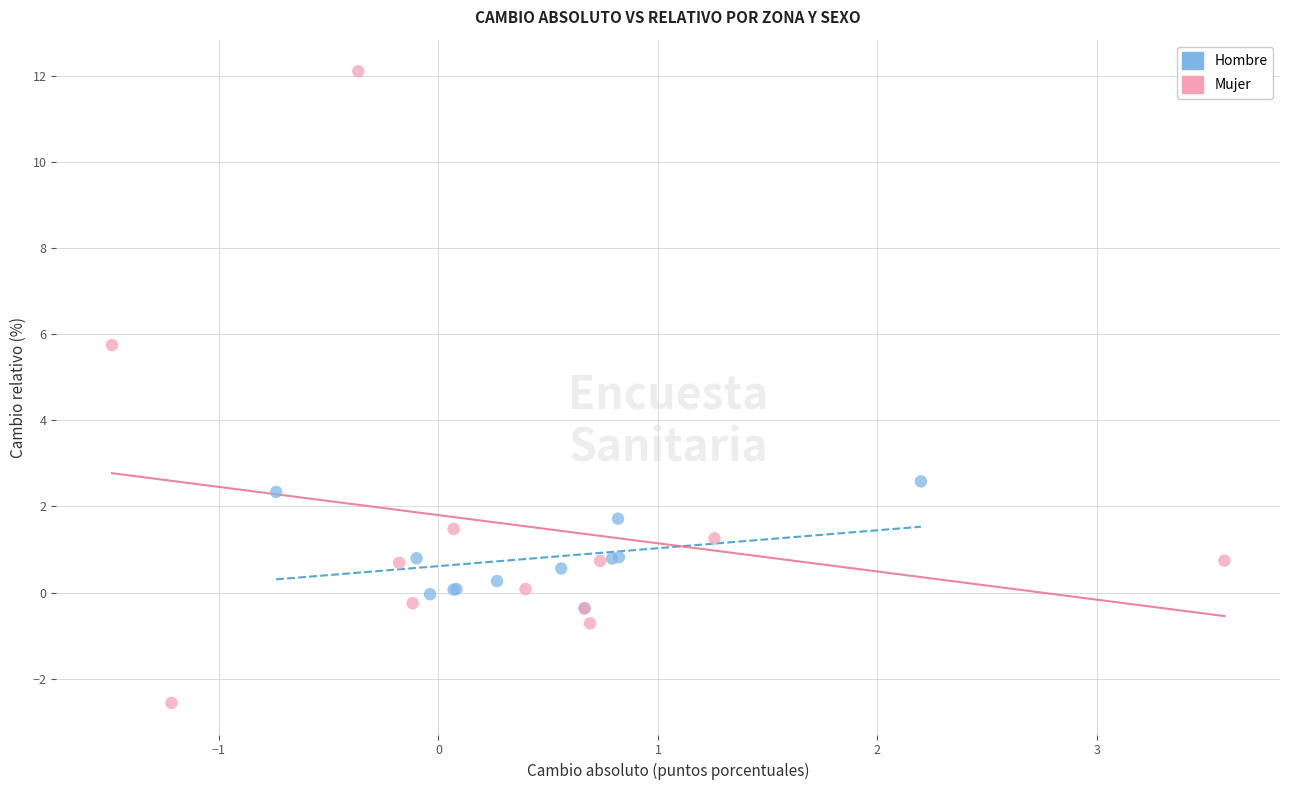

Which series has the largest Y range (max minus min)?

Mujer